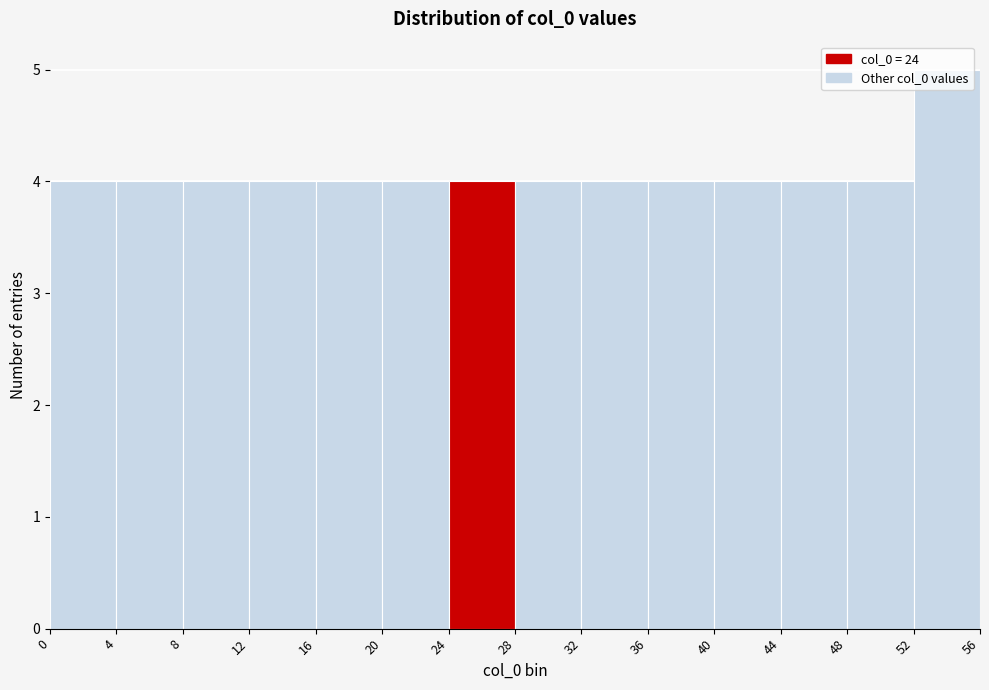

Over which range of the x-axis is the bar tallest?

52 to 56